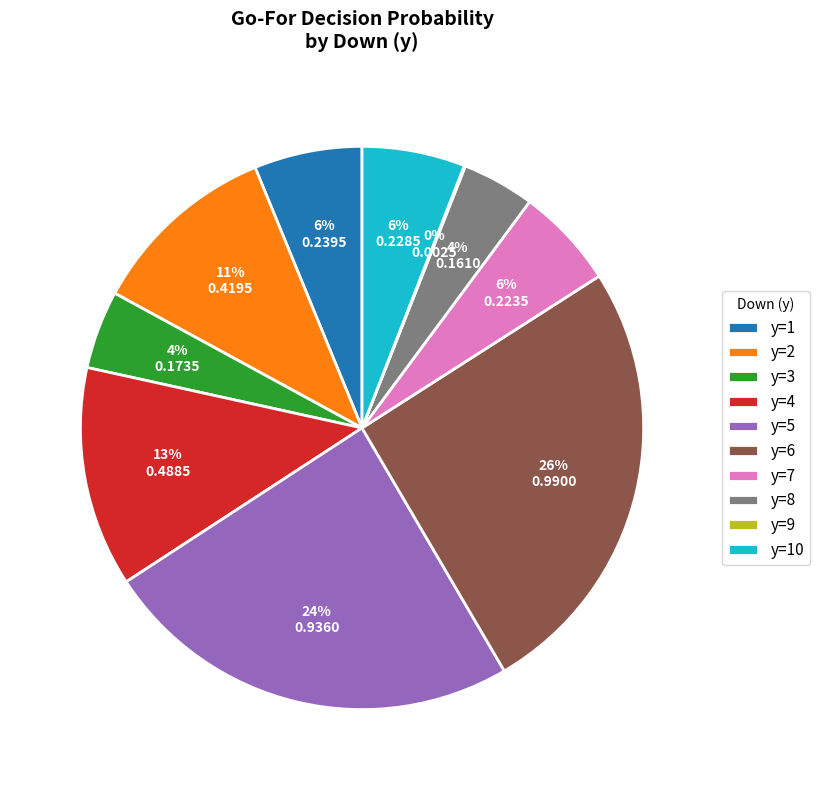

Do y=5 and y=10 together represent more than half of the pie?

No